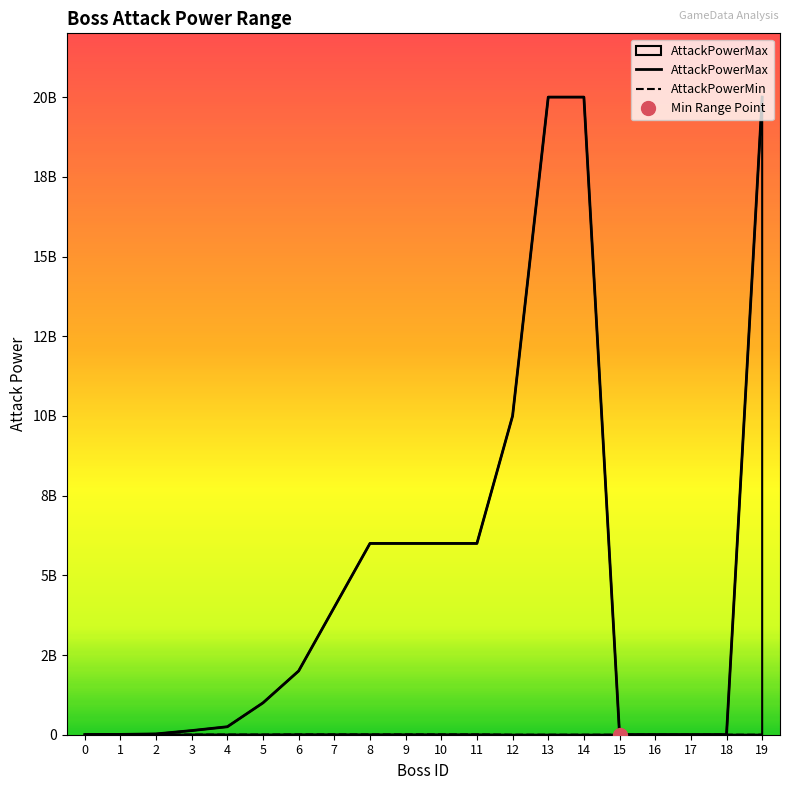

True or false: AttackPowerMax and AttackPowerMin cross at least once.

False